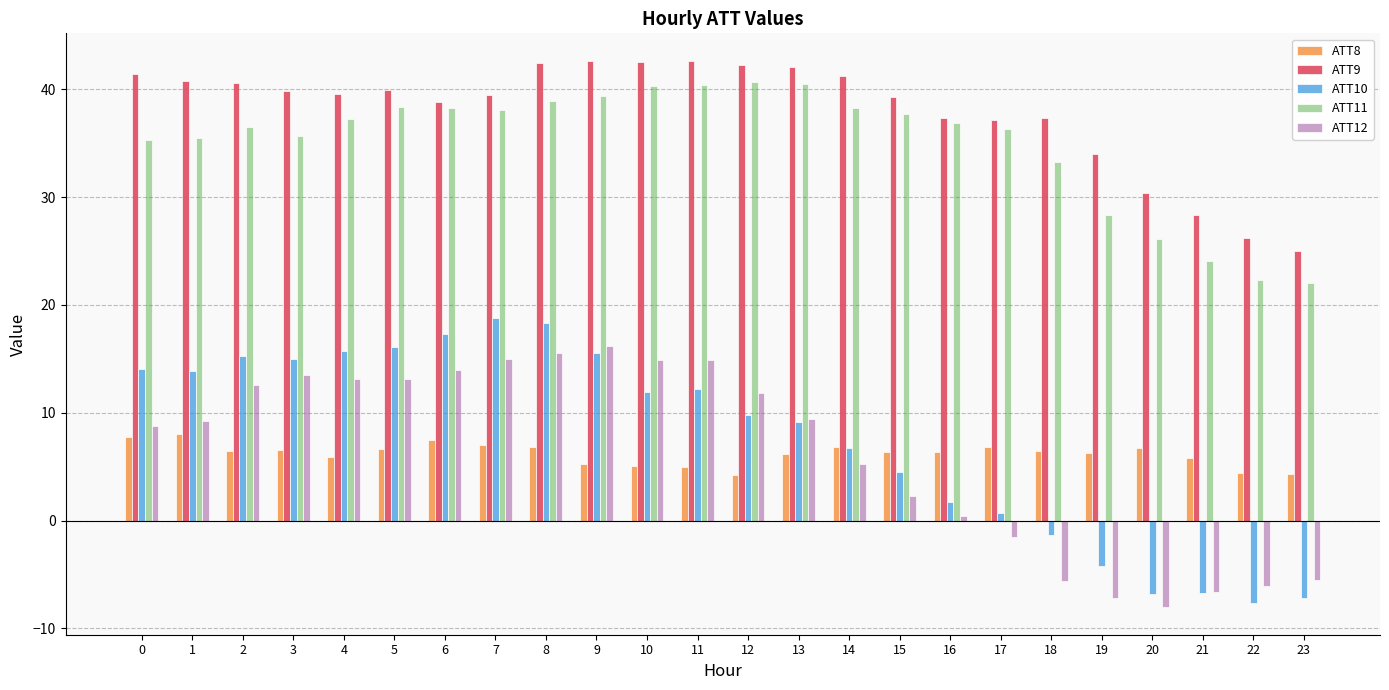

What are all the series names shown in the legend?

ATT8, ATT9, ATT10, ATT11, ATT12